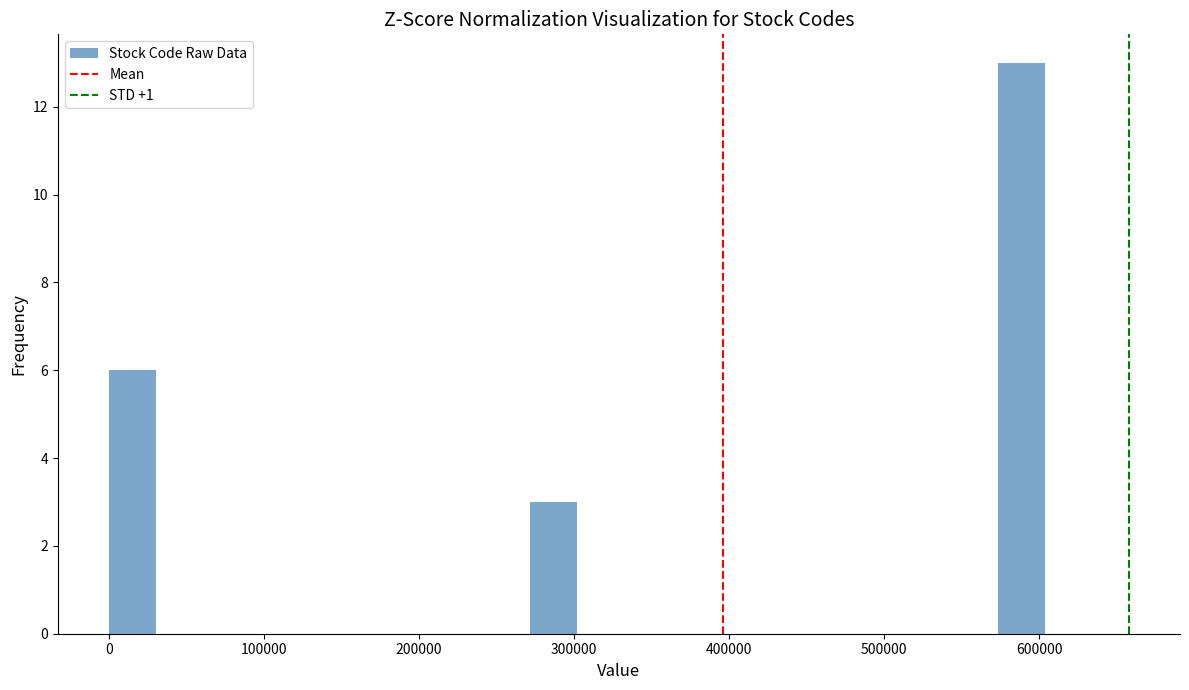

Around what value on the x-axis is the tallest bar? Give the approximate position of its centre, as read against the axis.

590000